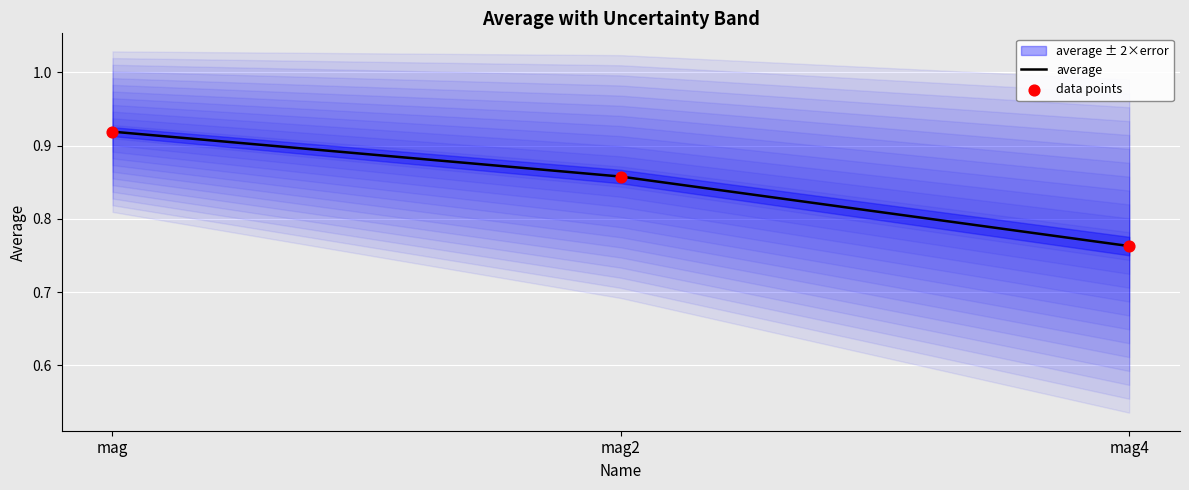

At which category is the sum across all series the highest?

mag